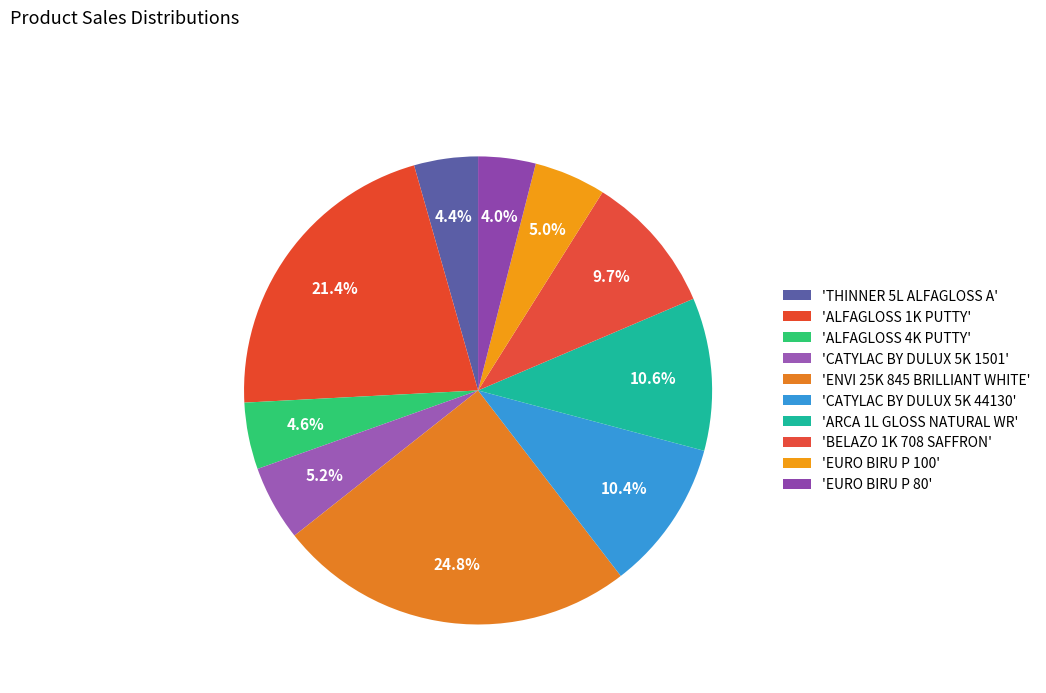

Count the number of slices in the pie.

10